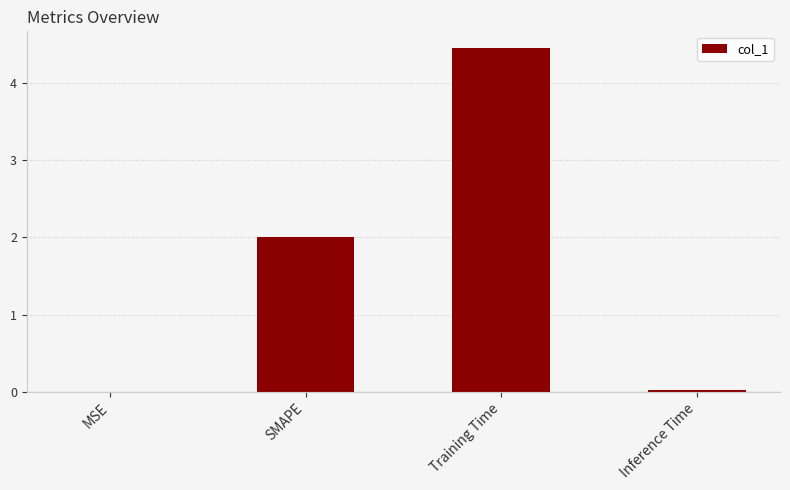

Count the number of categories in the chart.

4